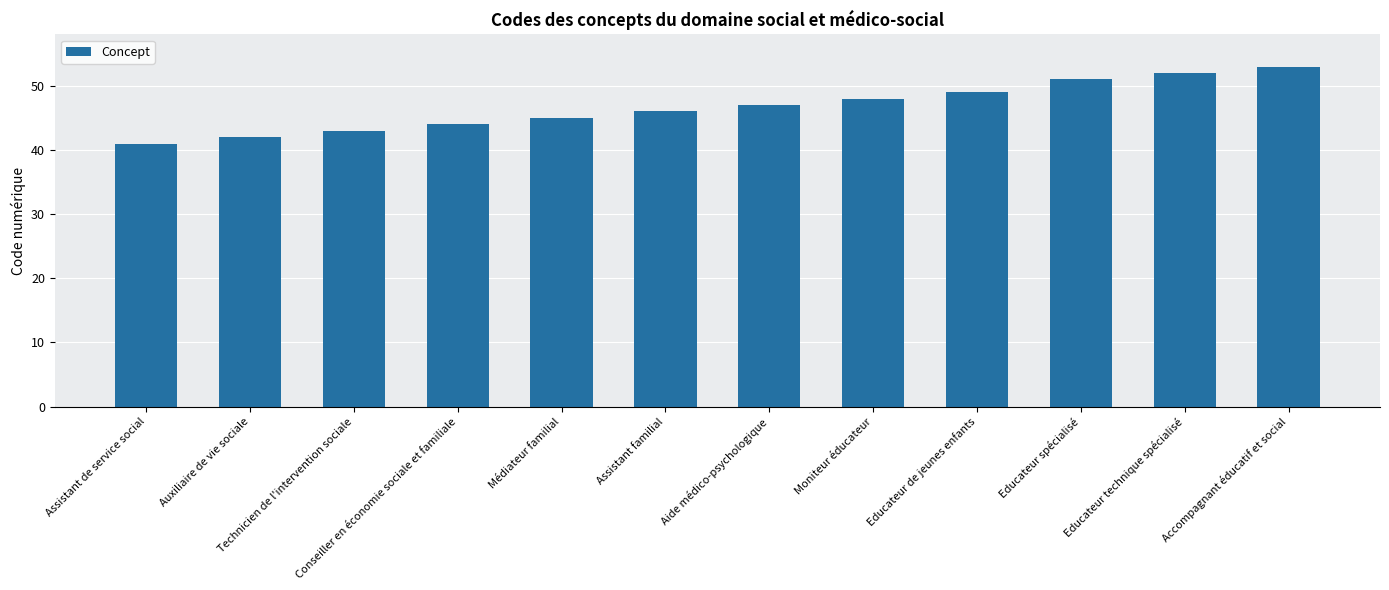

Rank the categories by value from highest to lowest.

Accompagnant éducatif et social, Educateur technique spécialisé, Educateur spécialisé, Educateur de jeunes enfants, Moniteur éducateur, Aide médico-psychologique, Assistant familial, Médiateur familial, Conseiller en économie sociale et familiale, Technicien de l'intervention sociale, Auxiliaire de vie sociale, Assistant de service social